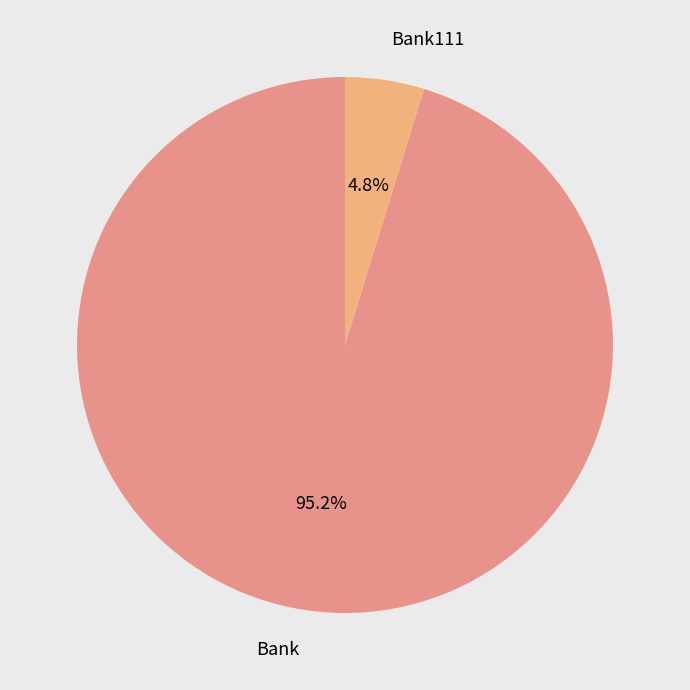

How many slices are in this pie chart?

2